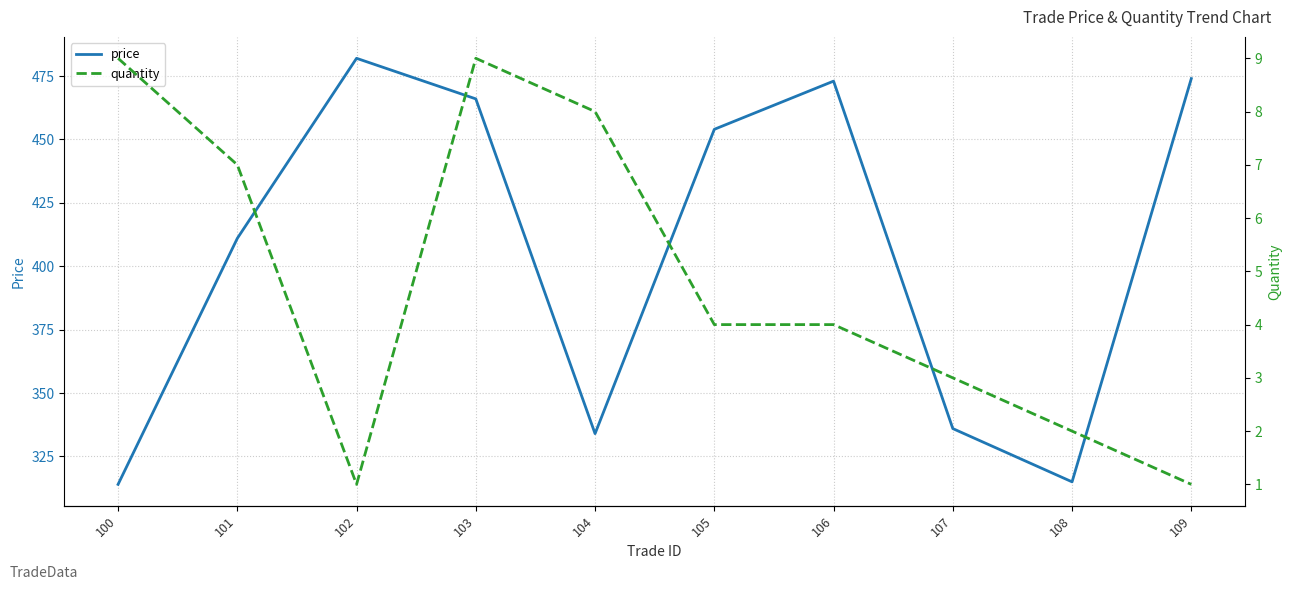

True or false: price and quantity intersect in this chart.

False